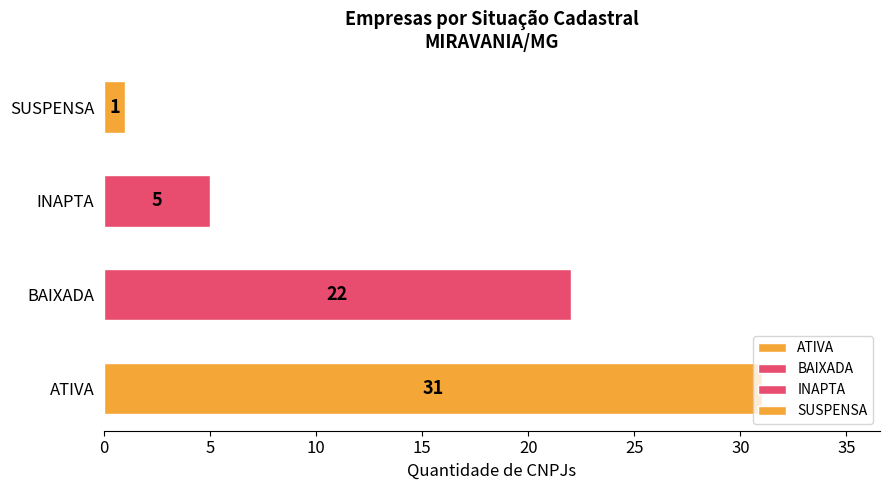

Is it true that the value at INAPTA is 1?

False